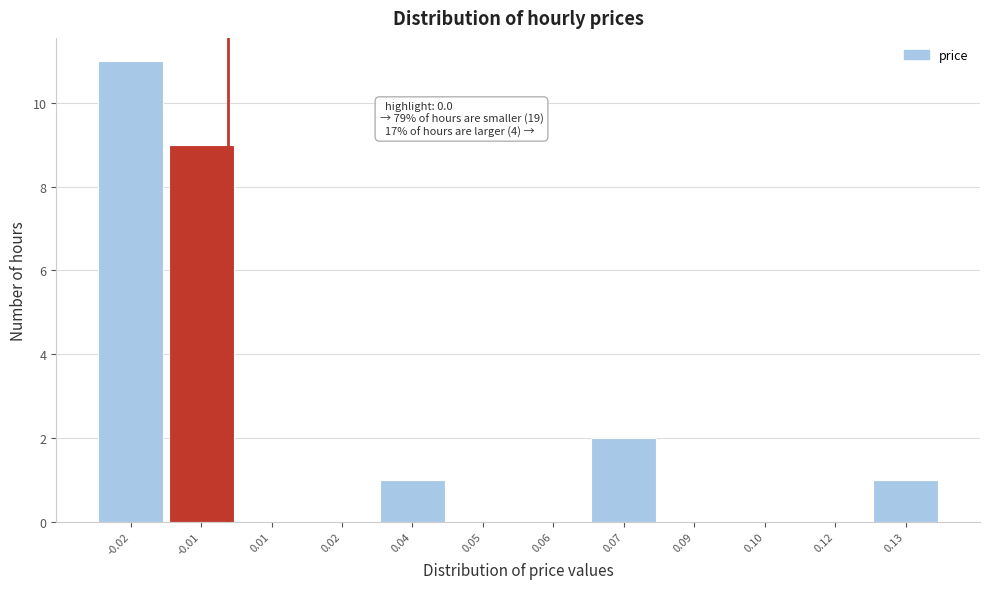

Reading left to right, transcribe all the data shown in this chart.

-0.02=11	-0.01=9	0.01=0	0.02=0	0.04=1	0.05=0	0.06=0	0.07=2	0.09=0	0.10=0	0.12=0	0.13=1